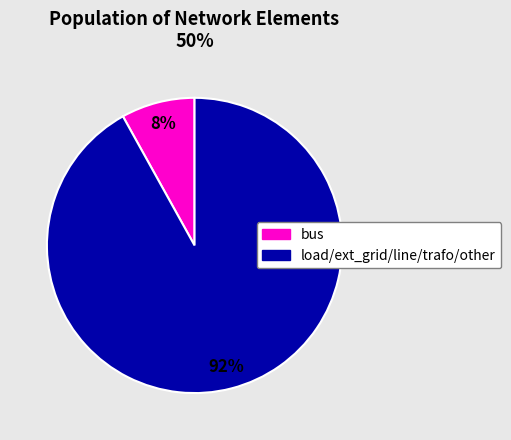

To the nearest percent, what is the difference between the largest and smallest slice percentages?

84%